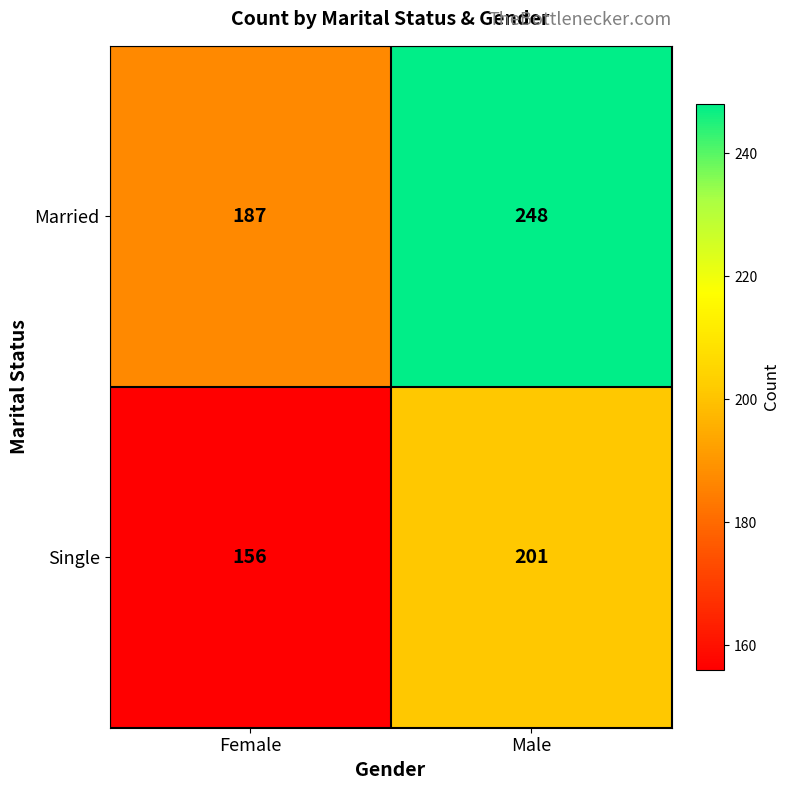

What is the approximate value of Married at Male, to the nearest 5?

250